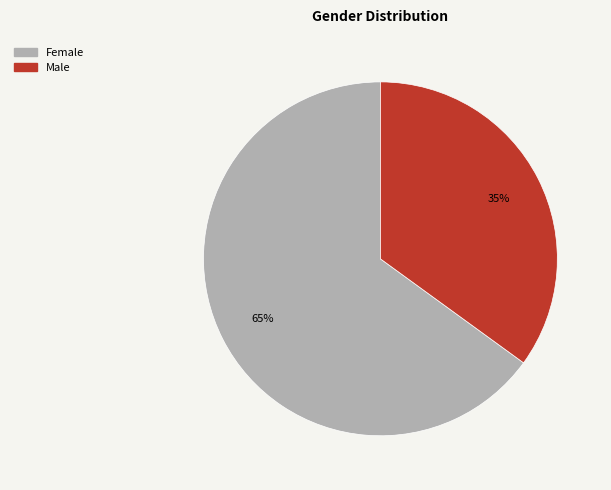

Count the number of slices in the pie.

2